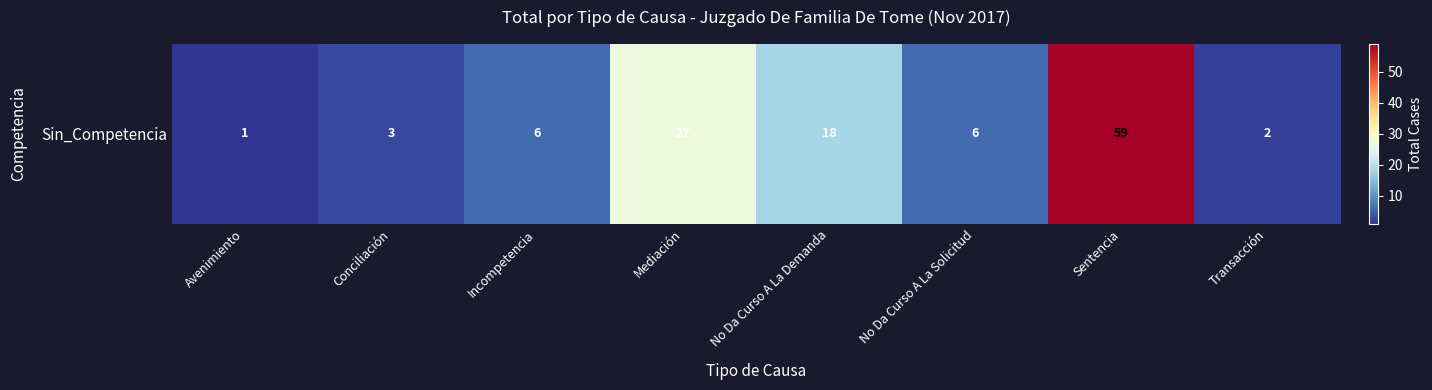

How many values are below 6?

3